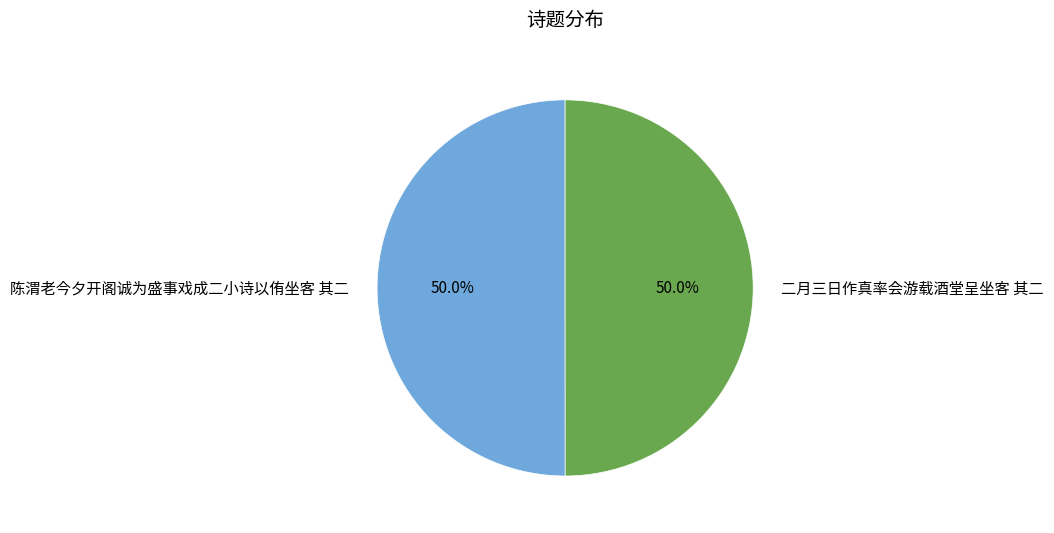

Do 陈渭老今夕开阁诚为盛事戏成二小诗以侑坐客 其二 and 二月三日作真率会游载酒堂呈坐客 其二 together represent more than half of the pie?

Yes